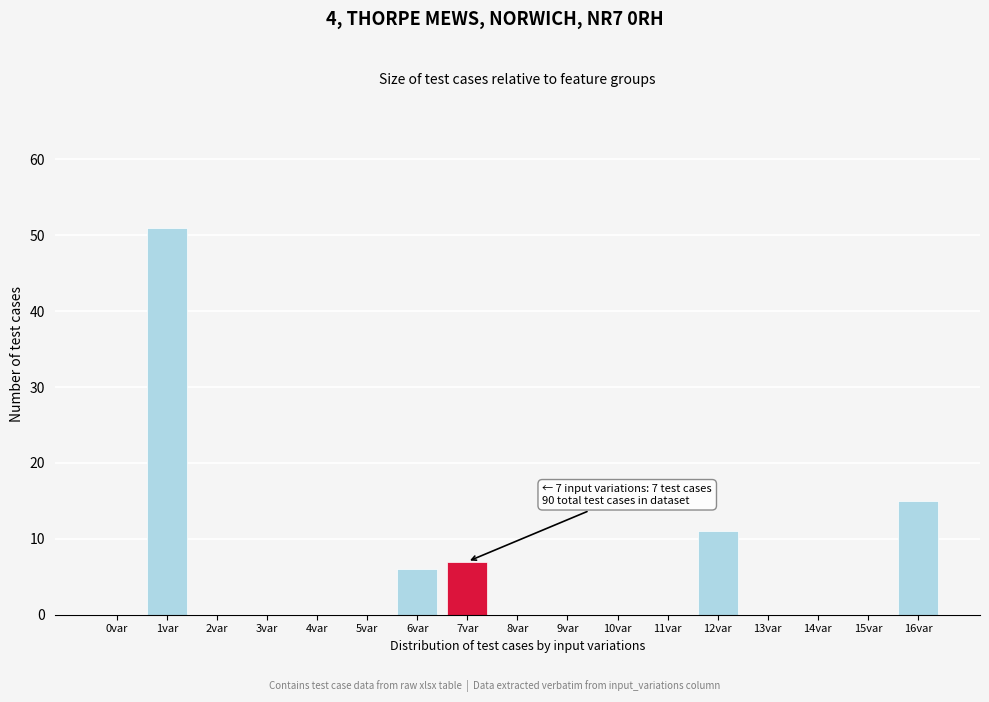

Reading right to left, extract all data points from this chart.

16var=15	15var=0	14var=0	13var=0	12var=11	11var=0	10var=0	9var=0	8var=0	7var=7	6var=6	5var=0	4var=0	3var=0	2var=0	1var=51	0var=0